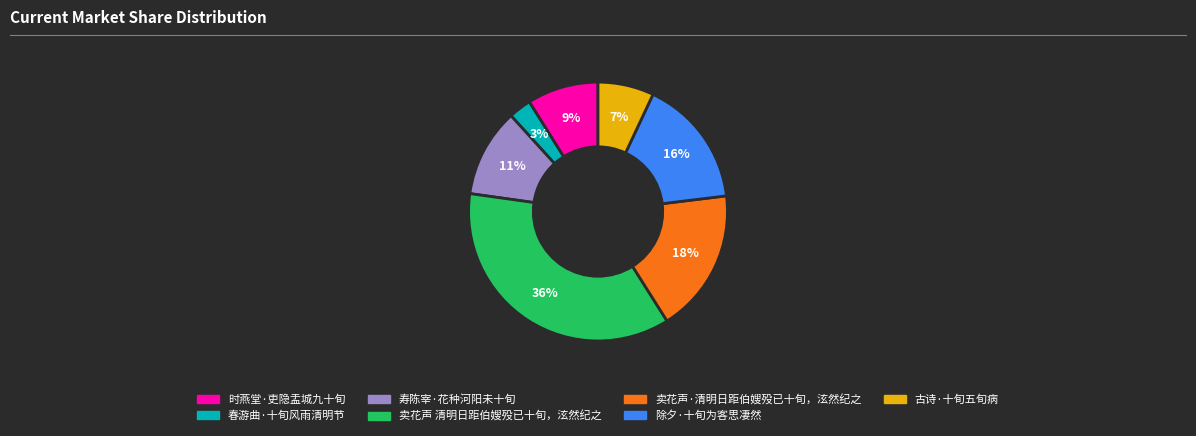

Between 古诗·十旬五旬病 and 时燕堂·吏隐盂城九十旬, which is larger?

时燕堂·吏隐盂城九十旬